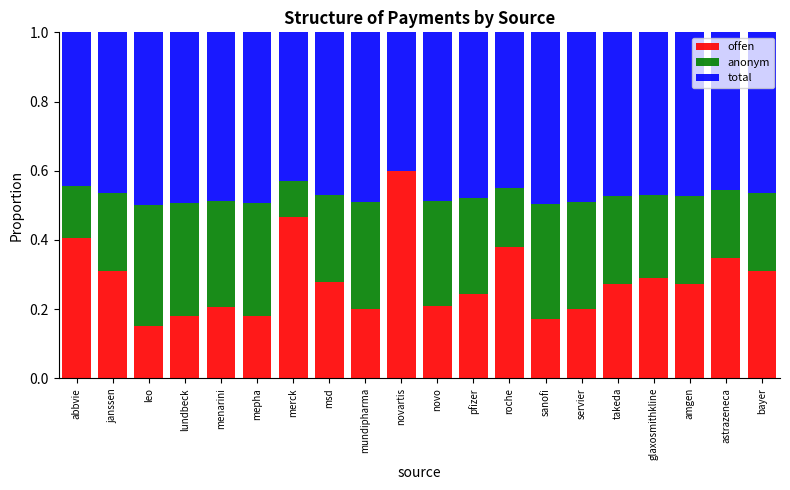

What is the total value across all series at janssen?

1.0